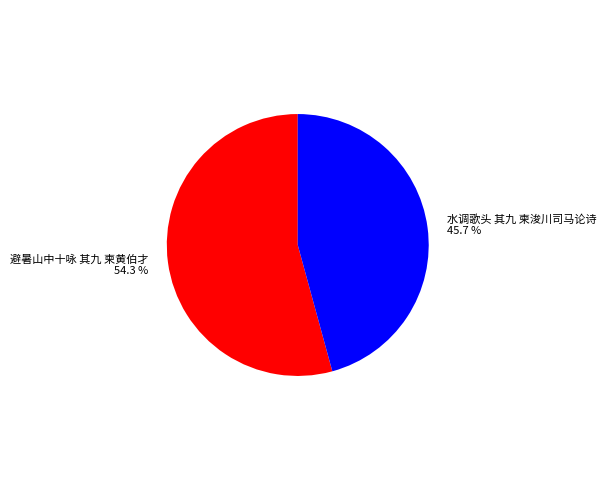

Which slice is the smallest?

水调歌头 其九 柬浚川司马论诗